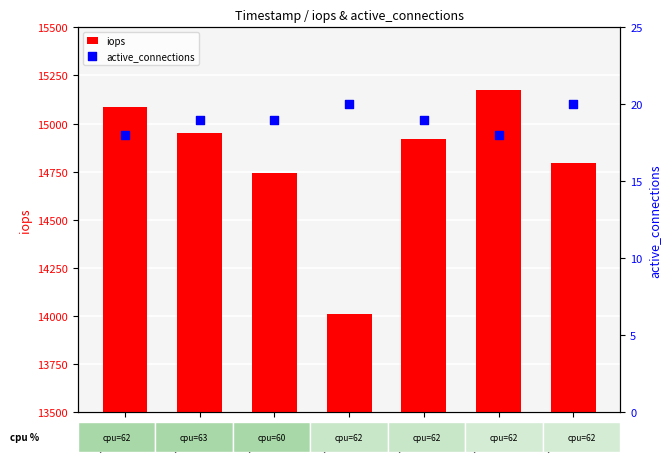

Which series contains the lowest Y value?

active_connections